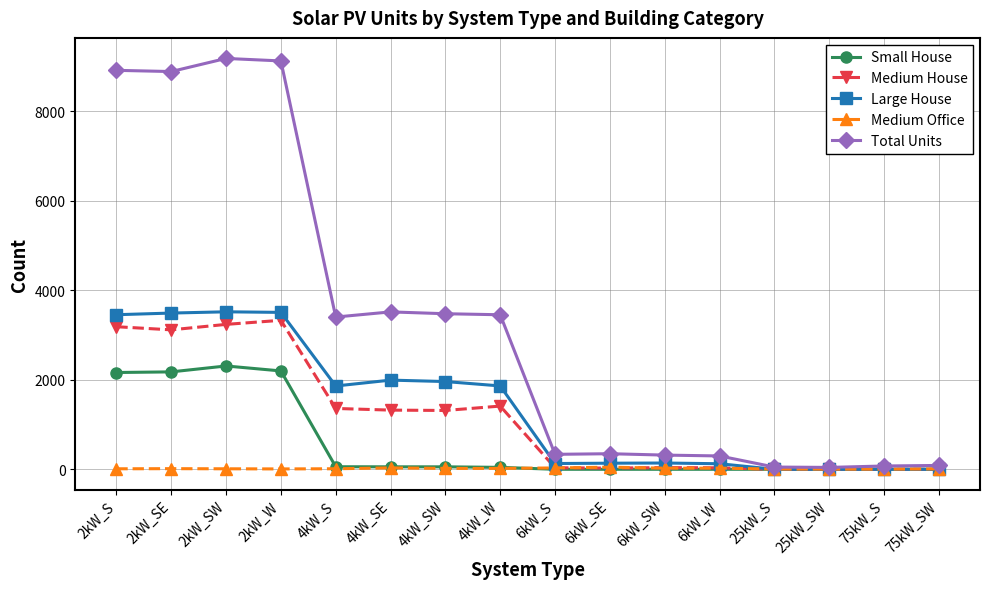

True or false: Medium House has more than 1 interior local peaks.

True